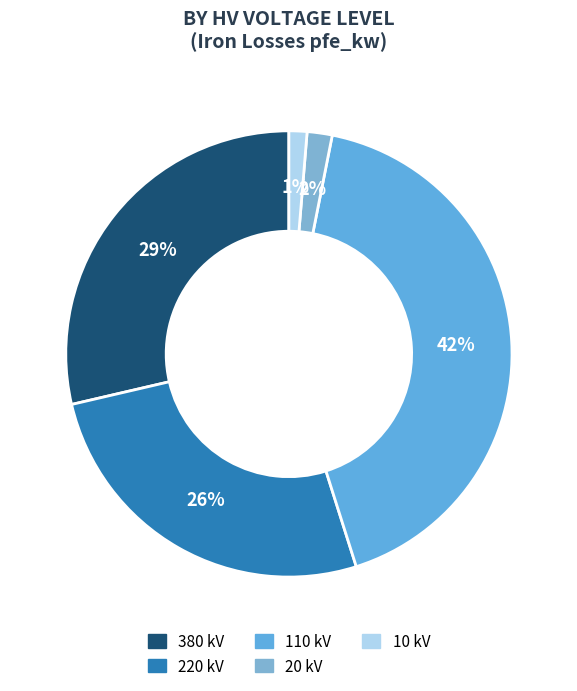

Is there any slice that represents more than half of the pie?

No